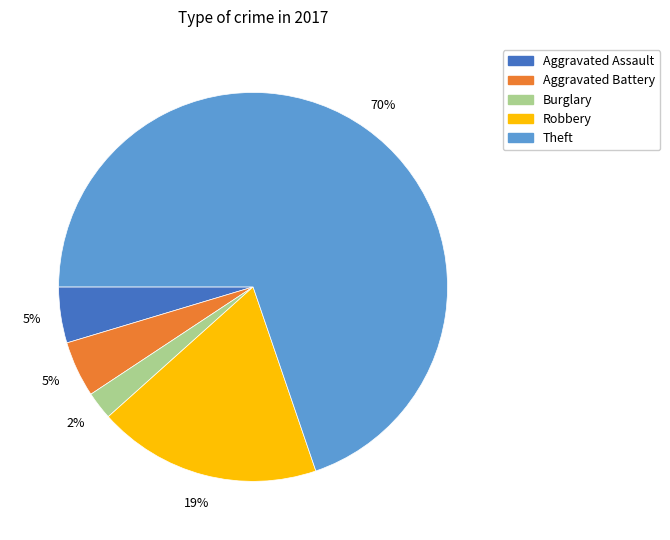

To the nearest percent, what is the average slice percentage?

20%